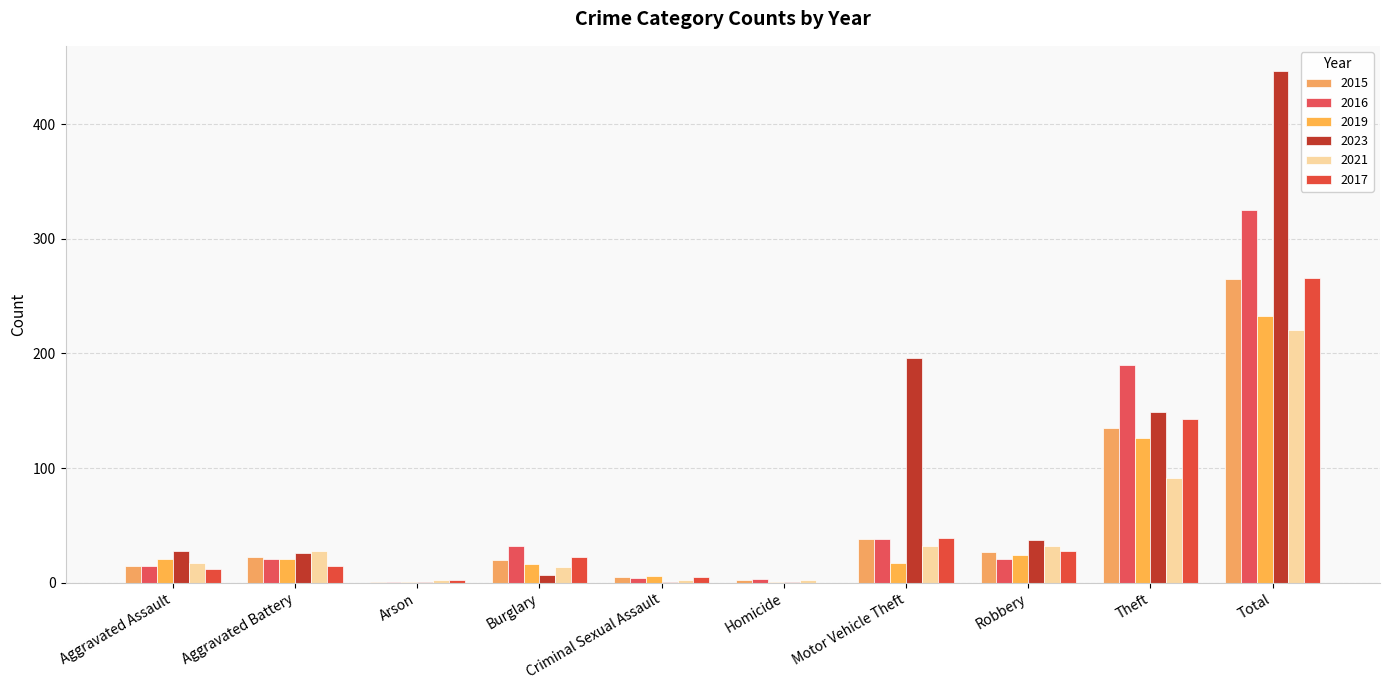

What is the difference between the maximum and minimum values in the 2015 series?

264